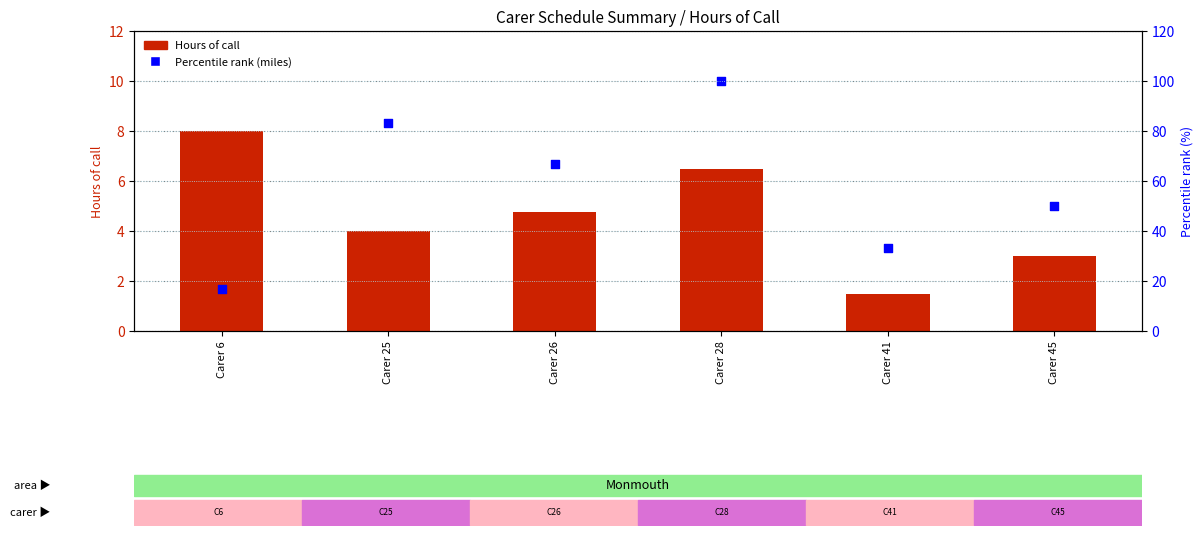

Which series reaches the maximum Y coordinate?

Percentile rank (miles)